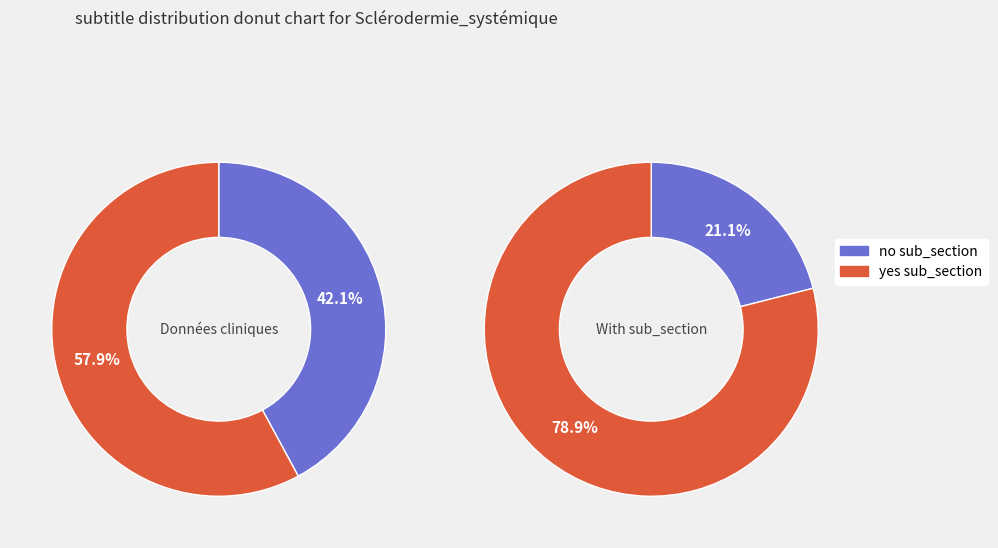

Is it true that Données cliniques is 33% of the pie?

False